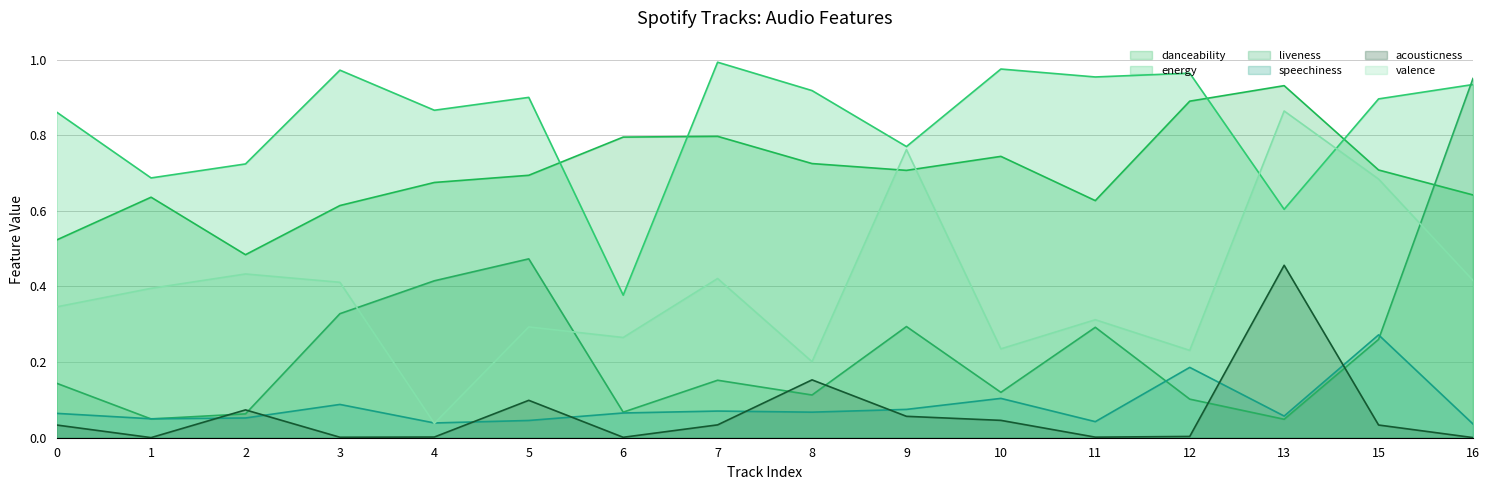

What is the difference between the maximum and minimum values in the energy series?

0.6